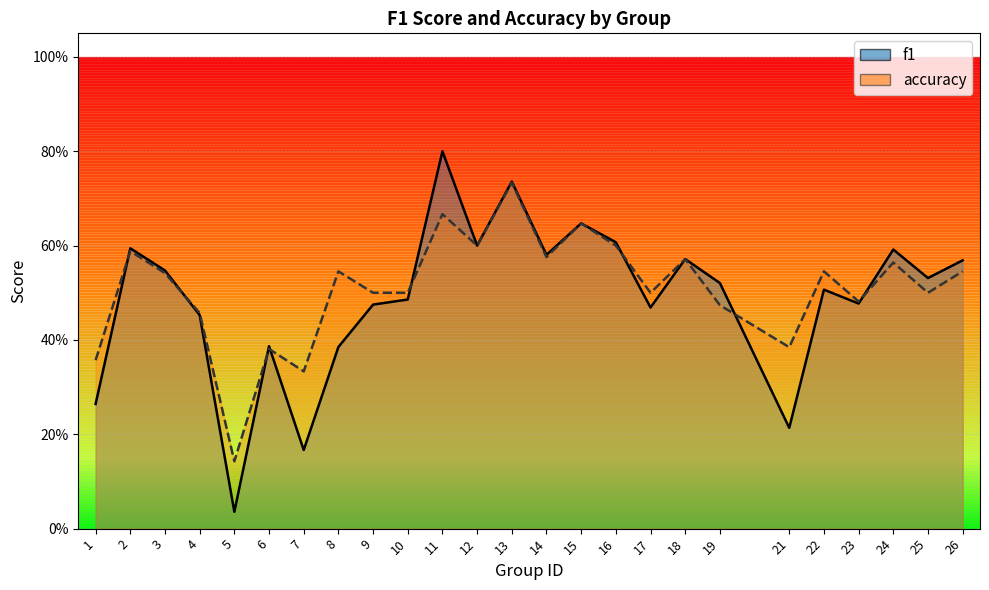

At which category does f1 reach its first local peak?

2